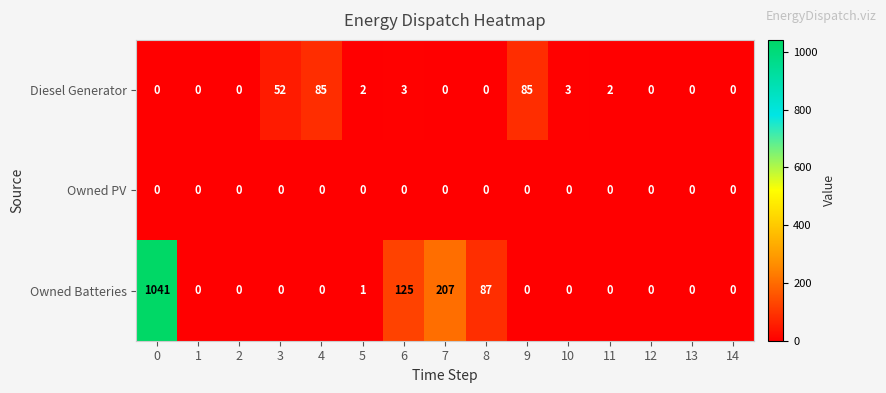

True or false: Diesel Generator has a value of 59 at 12.

False